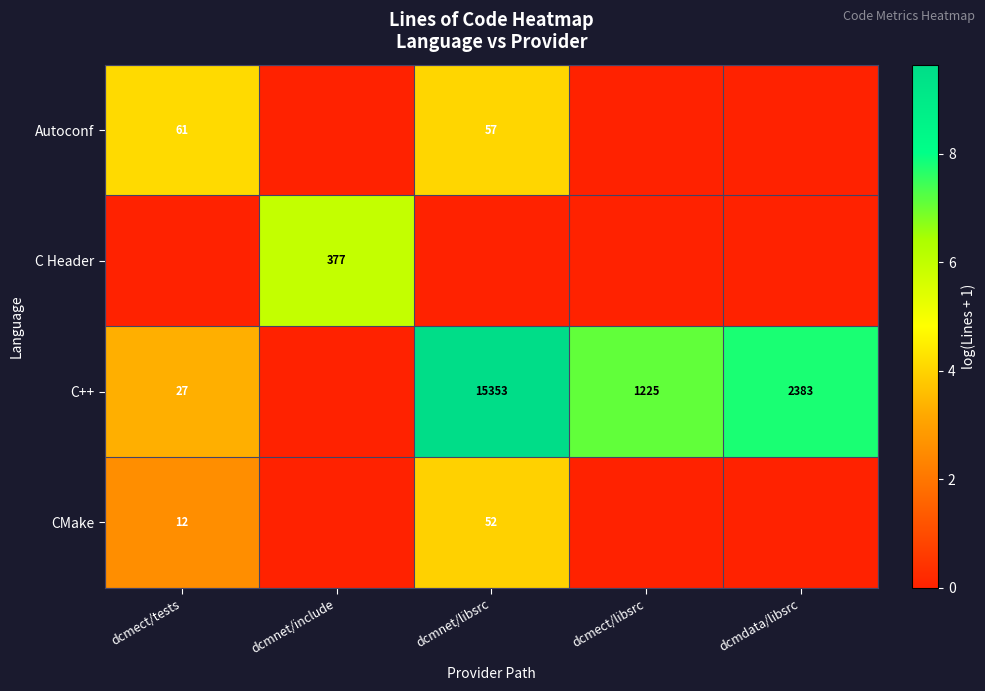

What is the total value across all series at dcmect/libsrc?

7.1